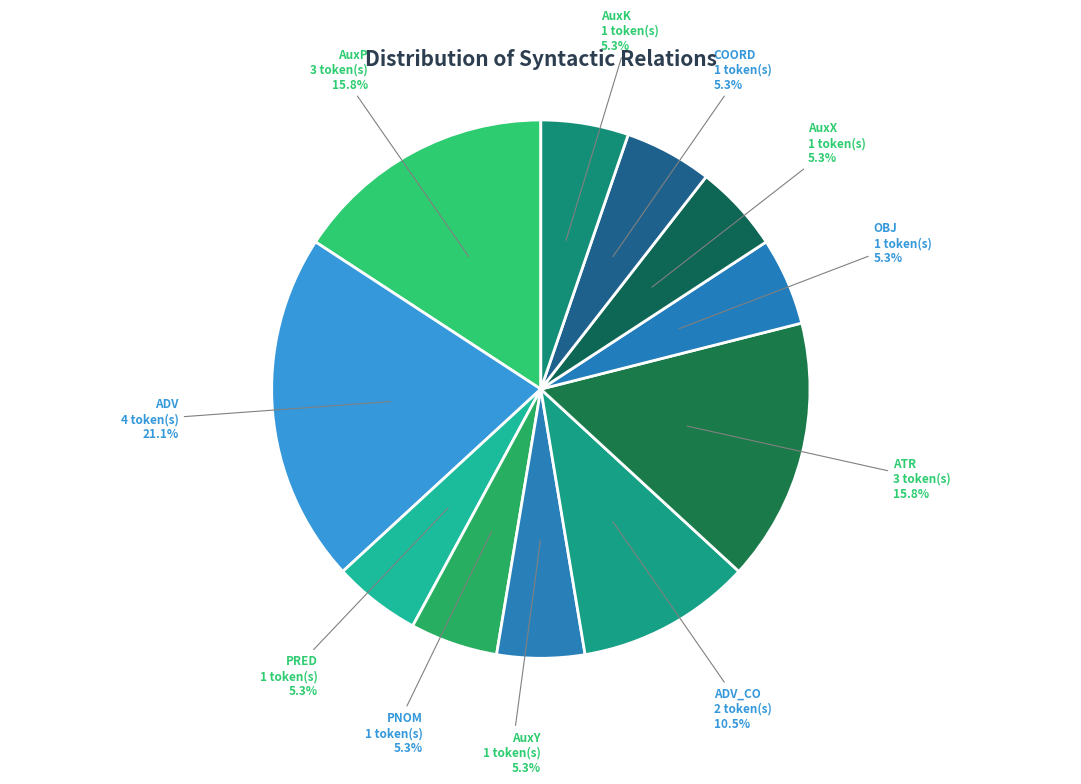

Which slice is the largest?

ADV